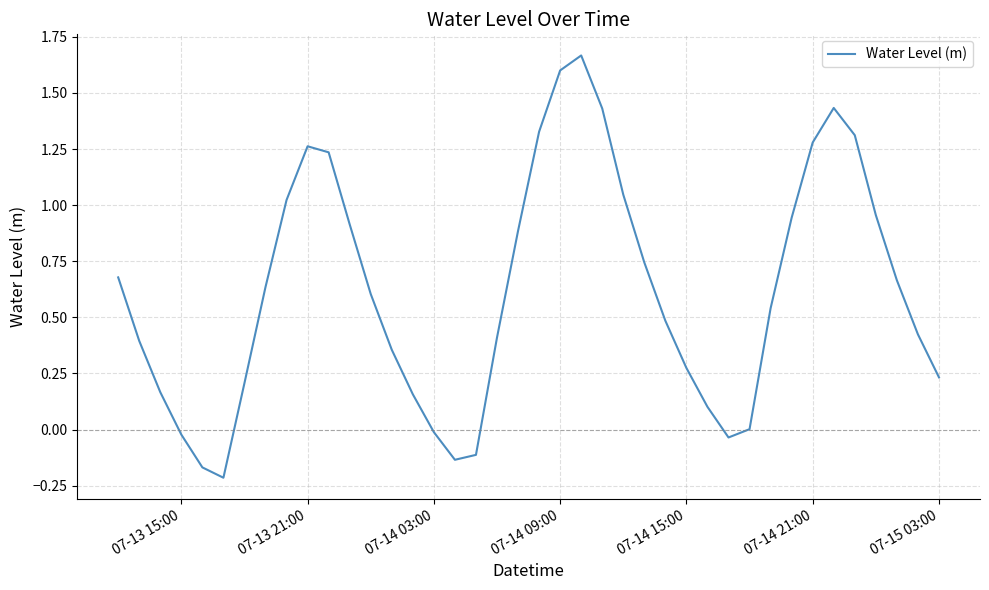

How many points are higher than both their immediate neighbors (excluding endpoints)?

3